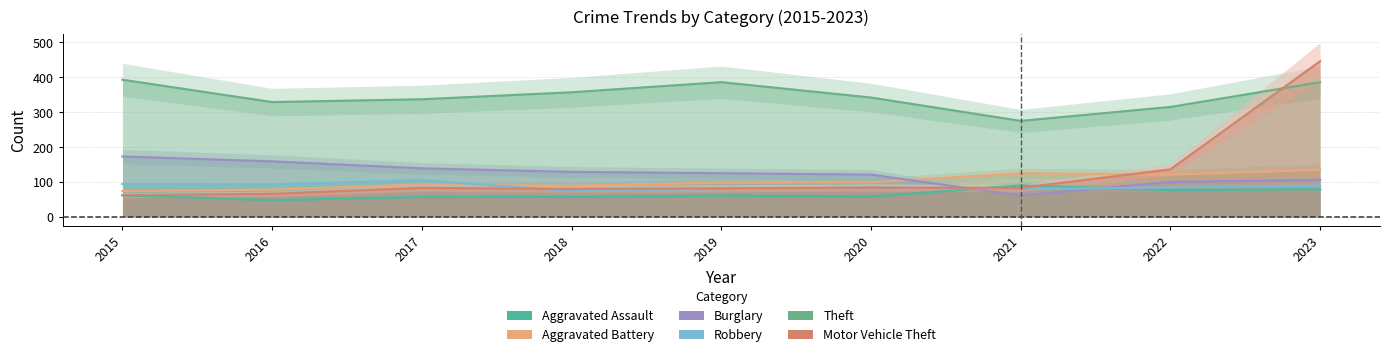

What is the difference between the maximum and minimum values in the Motor Vehicle Theft series?

384